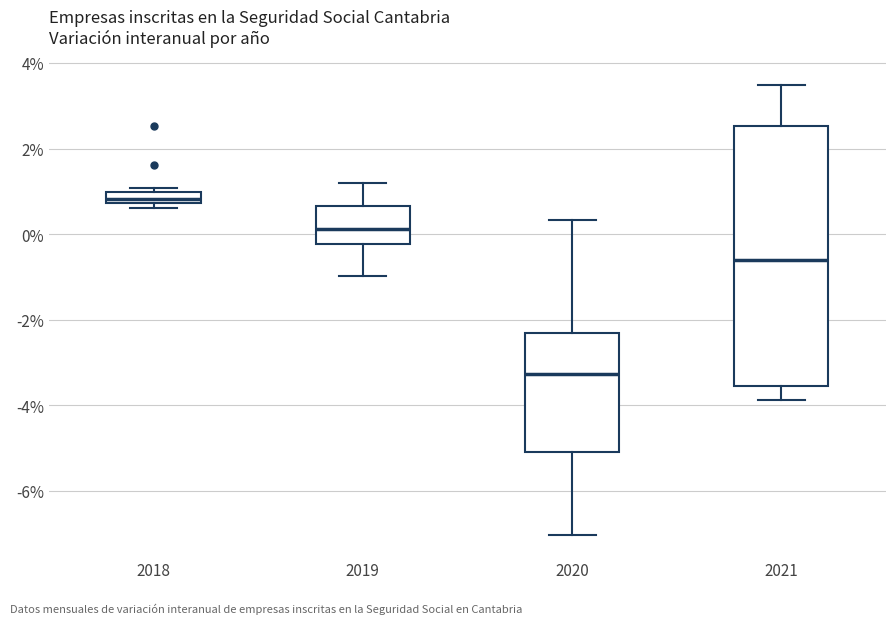

Where does the lower whisker of the box at x = 2021 end on the y-axis? The values are not printed on the chart, so give them approximately, as read against the axis.

-3.8